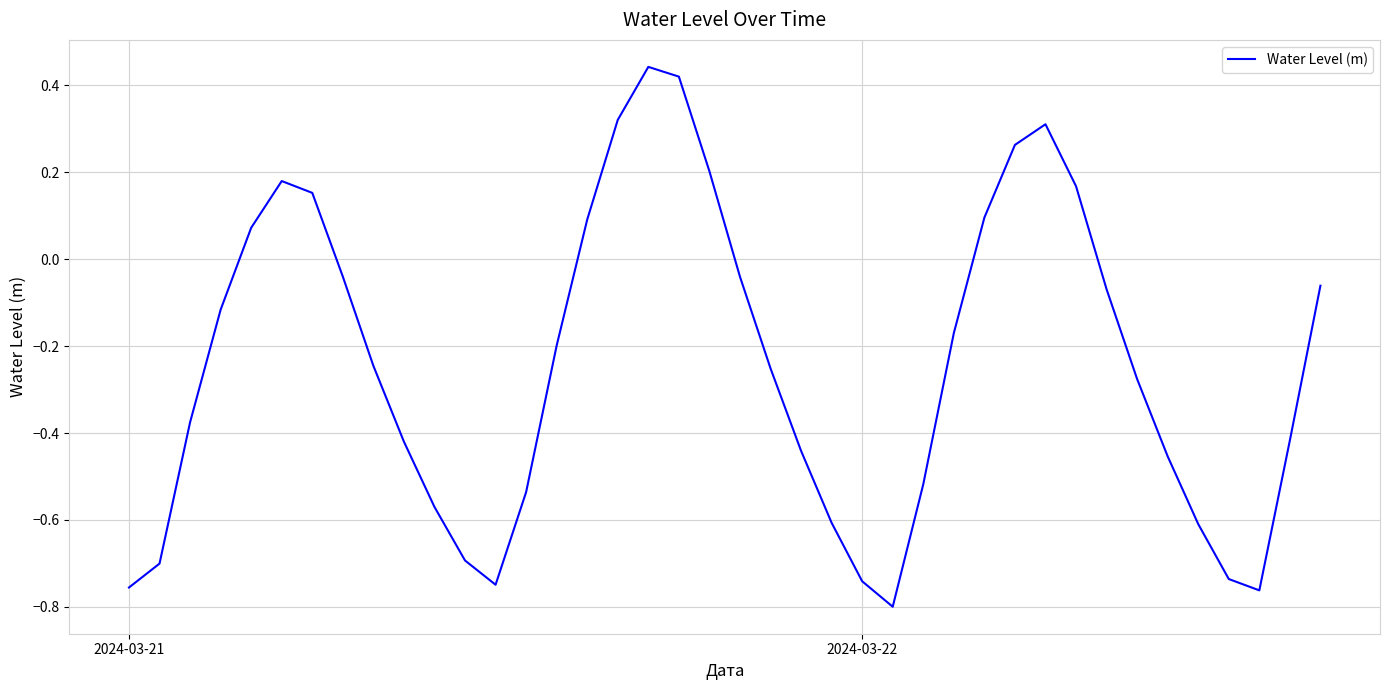

What is the difference between the maximum and minimum values?

1.2